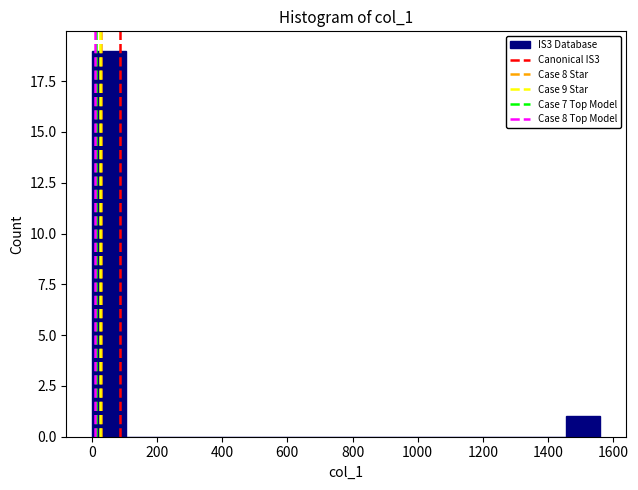

Over which range of the x-axis is the bar tallest?

0 to 104